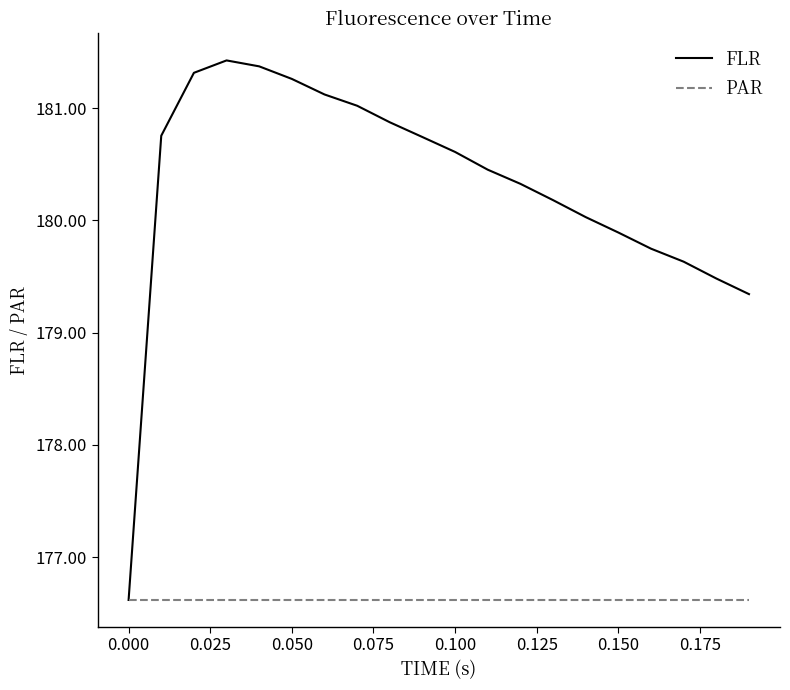

Which series has the largest total across all categories?

FLR